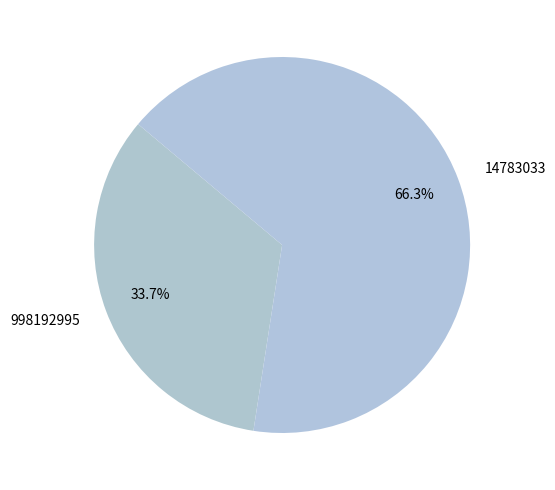

Between 14783033 and 998192995, which is larger?

14783033